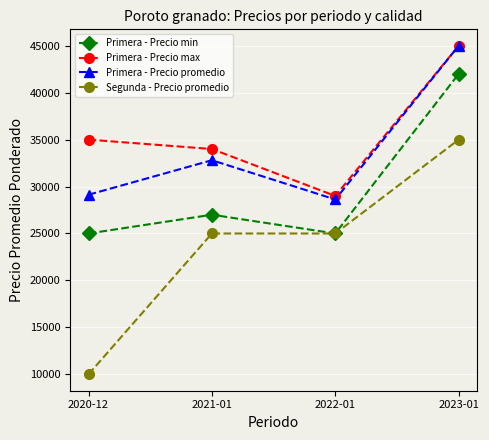

Is it true that Primera - Precio min equals 25000 at 2022-01?

True